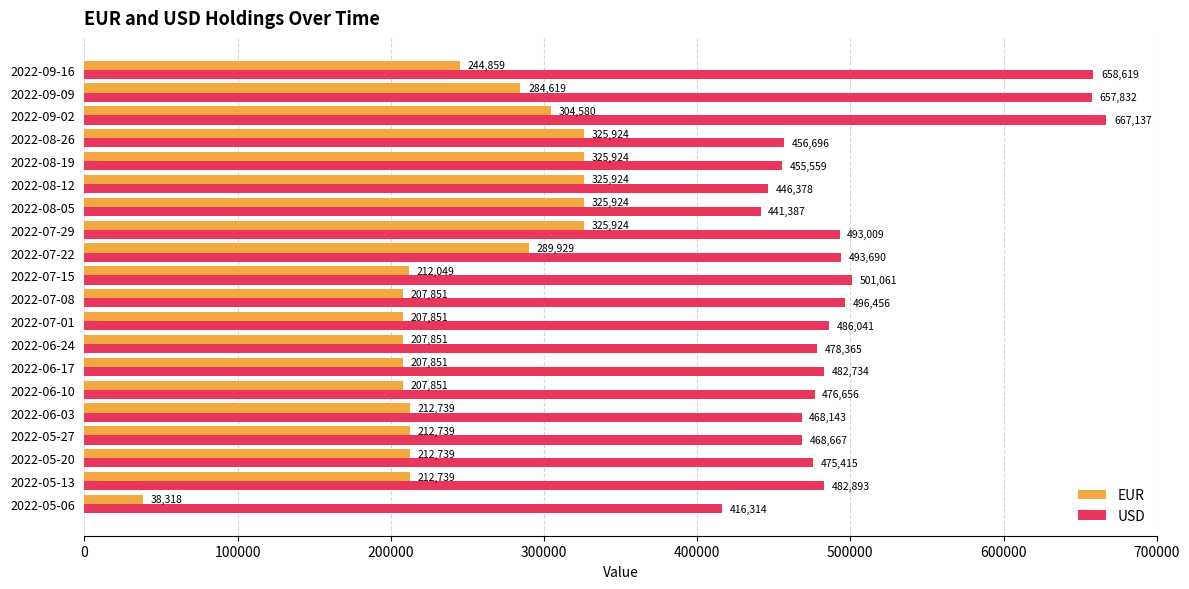

At how many categories does at least one series exceed 429581?

19